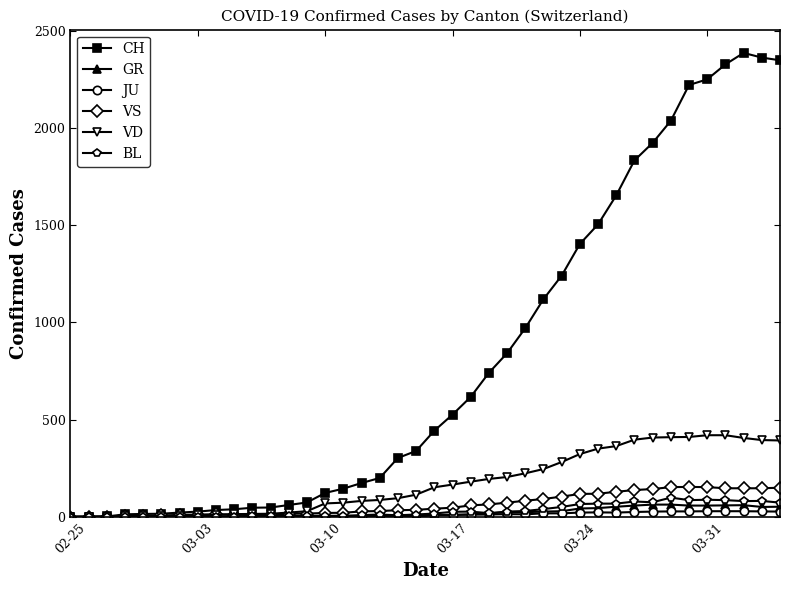

How many lines are shown in the chart?

6